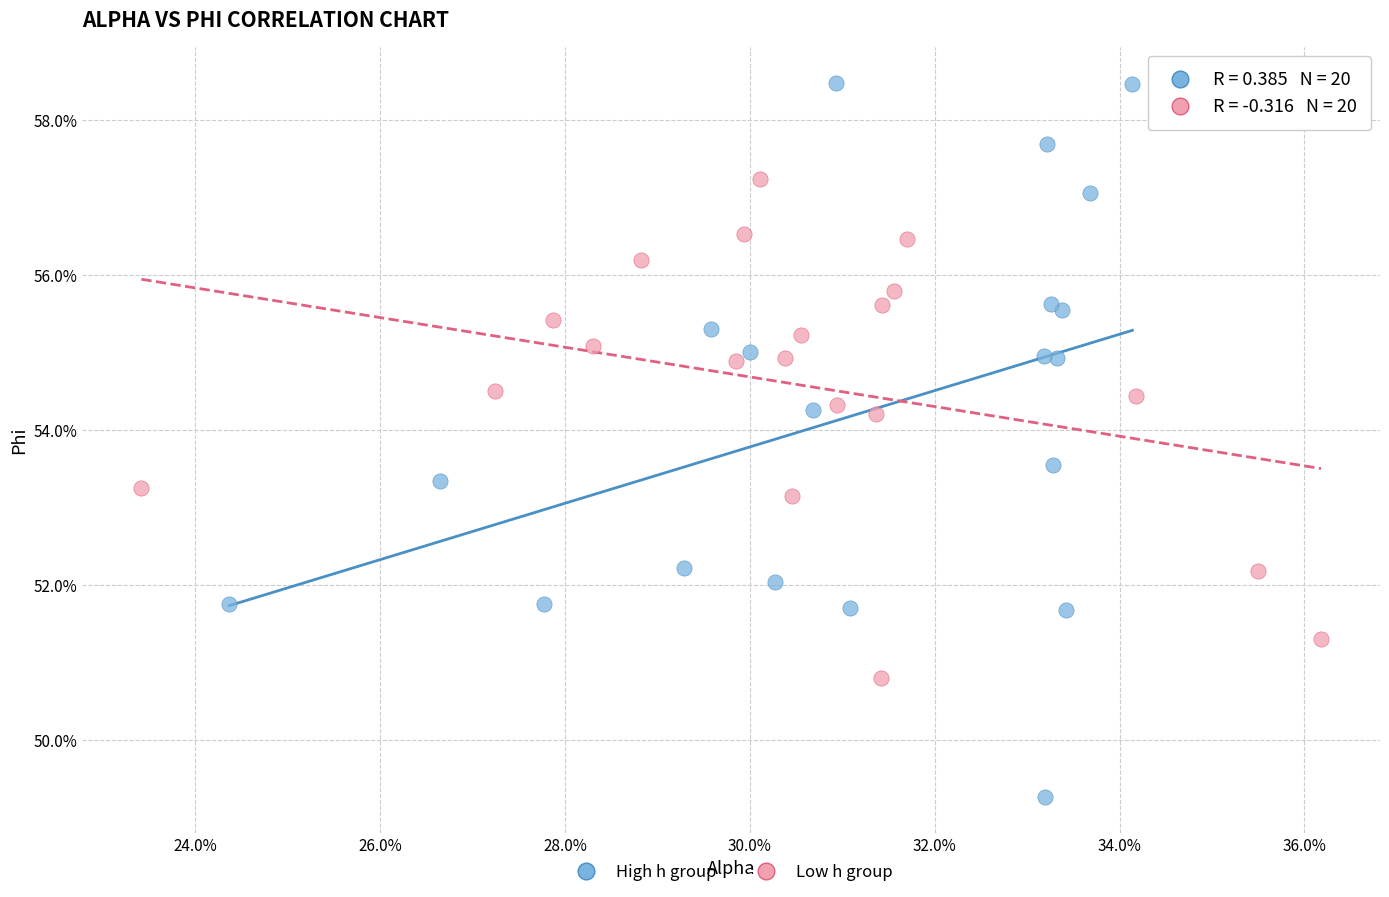

What are all the series names shown in the legend?

High h group, Low h group